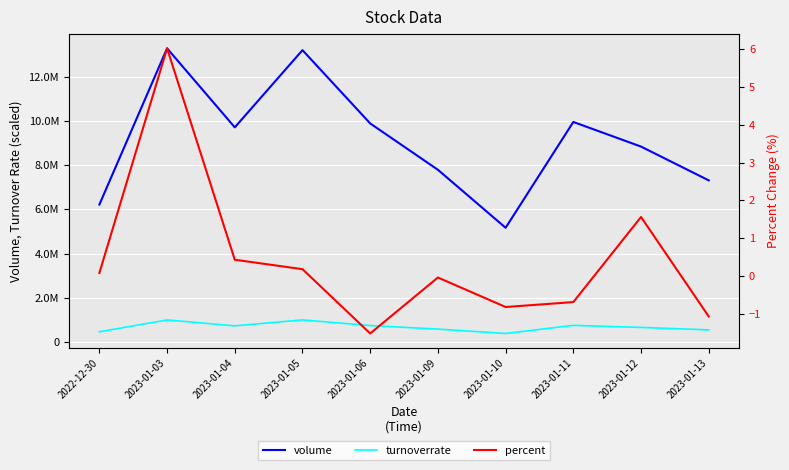

The value of turnoverrate at 2023-01-10 is 393000.0. True or false?

True